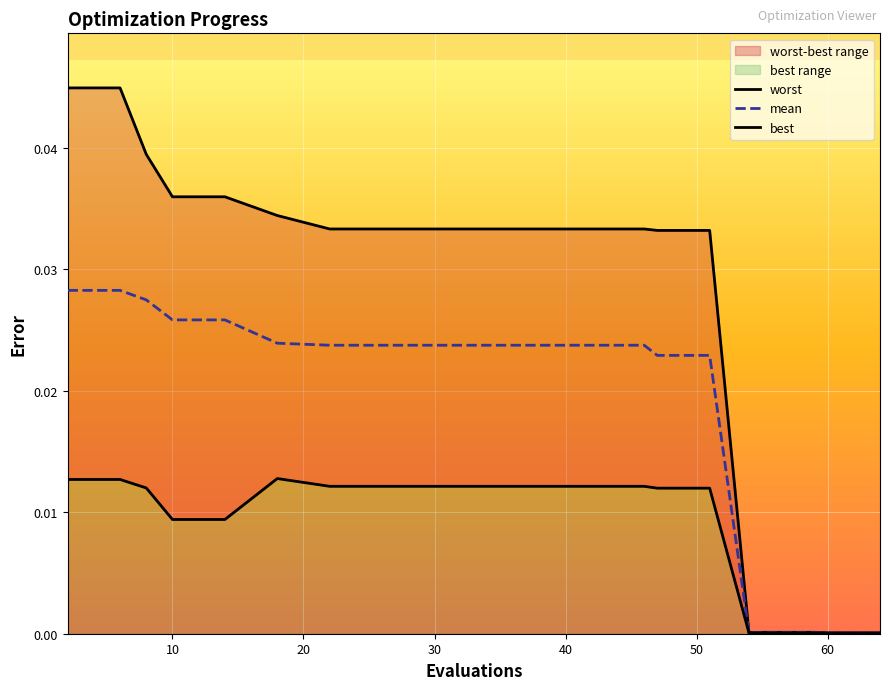

Where is worst nearest to the value 0?

60